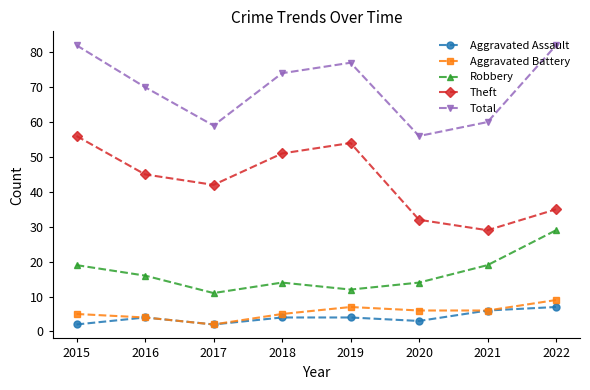

What is the difference between the maximum and second lowest values in the Total series?

23